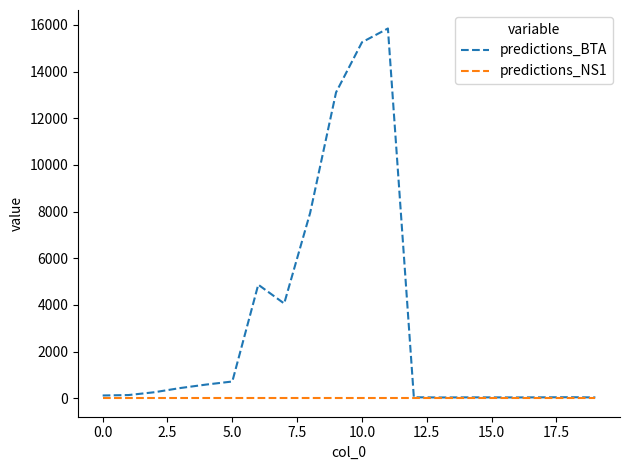

Which series has the widest spread of values?

predictions_BTA